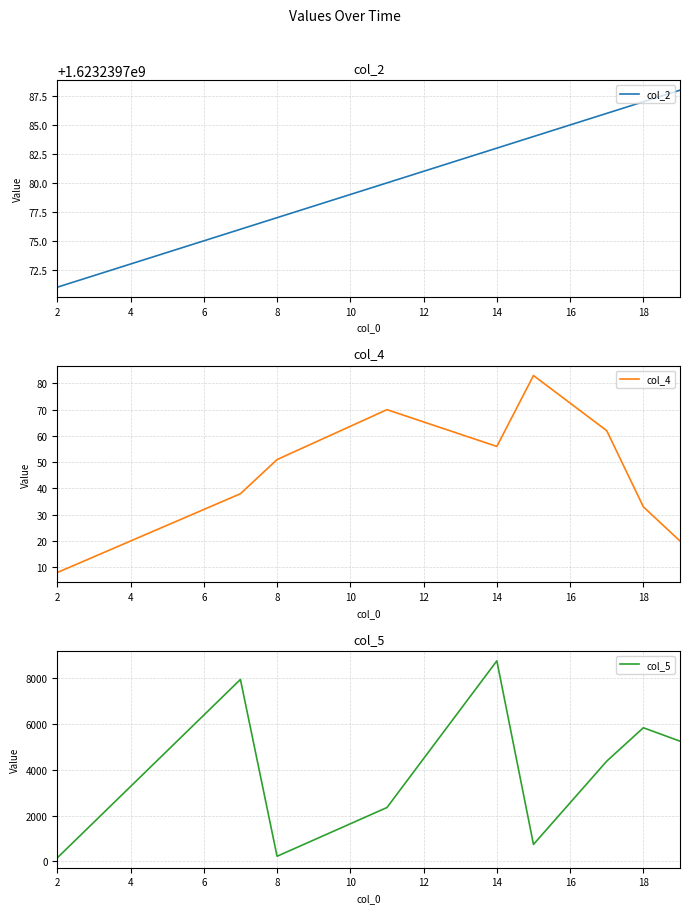

What is the highest value of the col_2 series?

1623239788